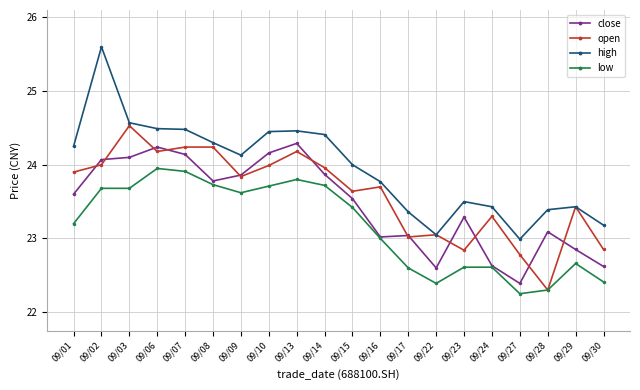

Which series has the largest total across all categories?

high